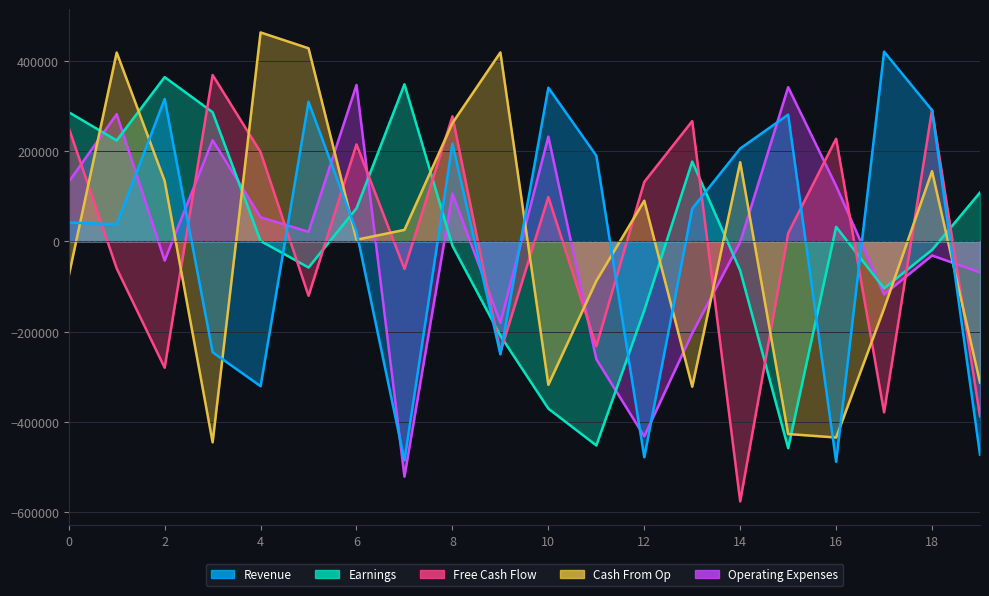

At which label does Free Cash Flow reach its minimum?

14